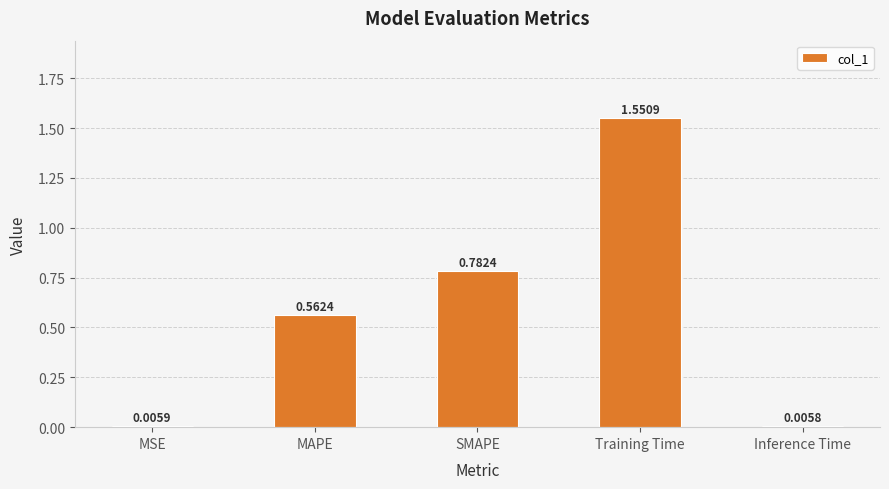

Rank the categories by value from lowest to highest.

Inference Time, MSE, MAPE, SMAPE, Training Time